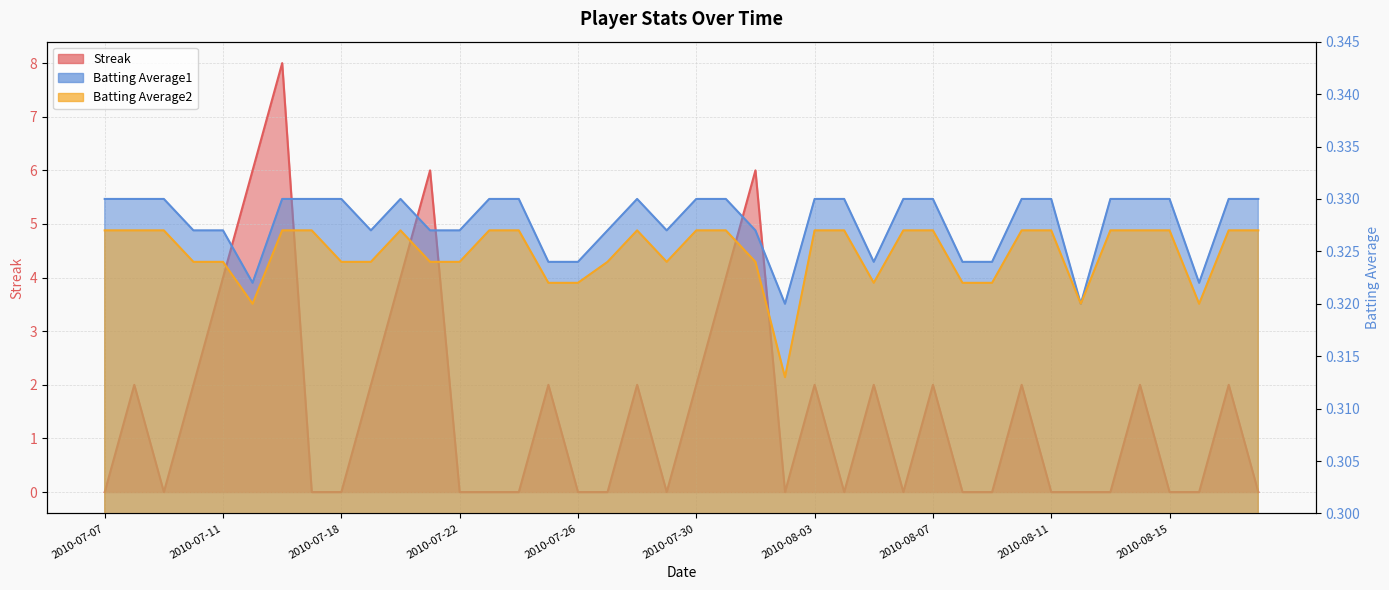

What is the total value across all series at 2010-07-09?

0.7